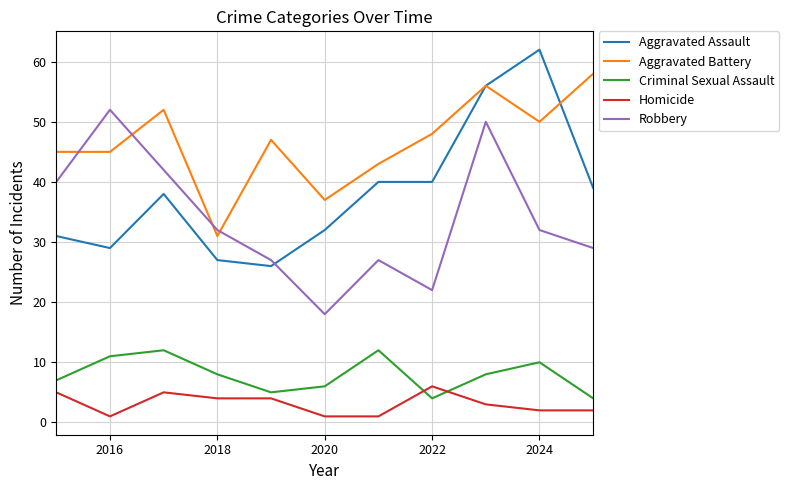

True or false: Homicide and Aggravated Battery cross at least once.

False